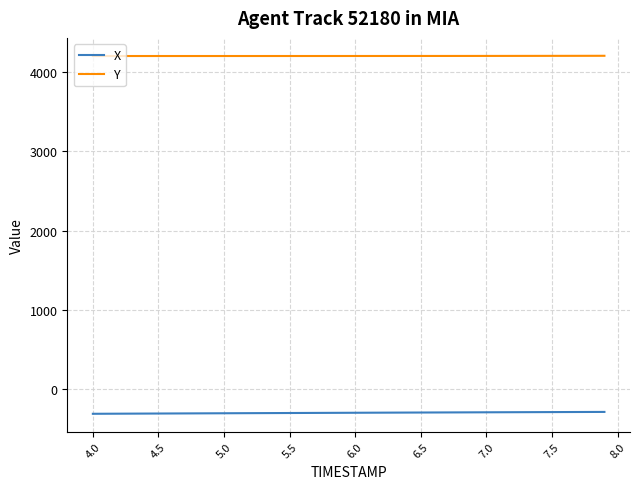

True or false: Y and X cross at least once.

False